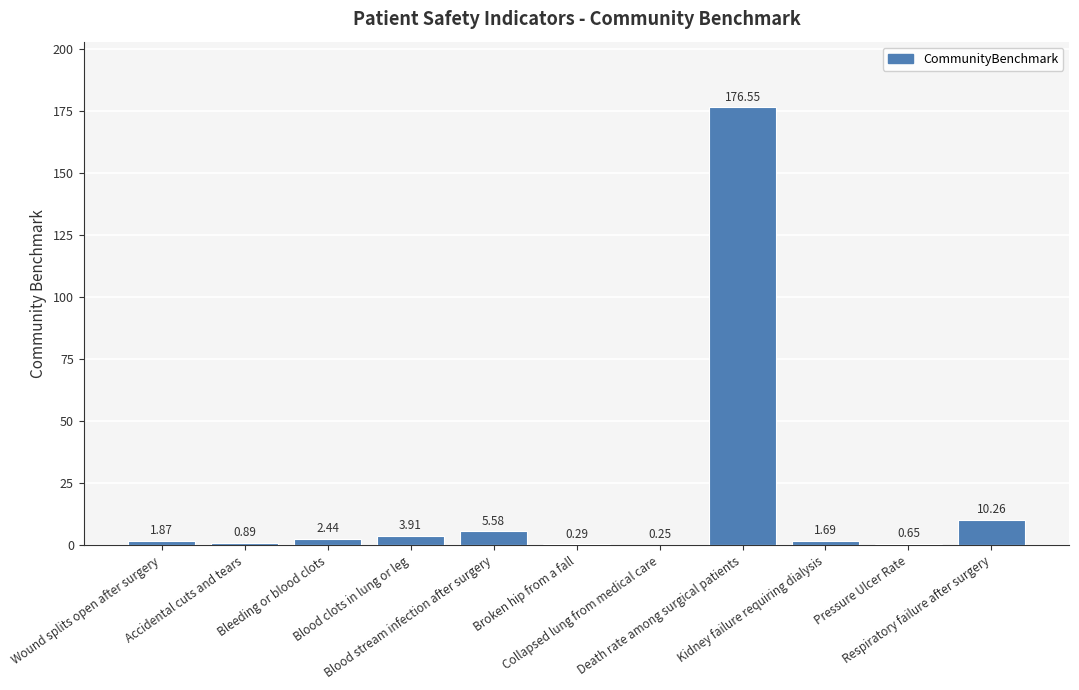

Rank the categories by value from highest to lowest.

Death rate among surgical patients, Respiratory failure after surgery, Blood stream infection after surgery, Blood clots in lung or leg, Bleeding or blood clots, Wound splits open after surgery, Kidney failure requiring dialysis, Accidental cuts and tears, Pressure Ulcer Rate, Broken hip from a fall, Collapsed lung from medical care